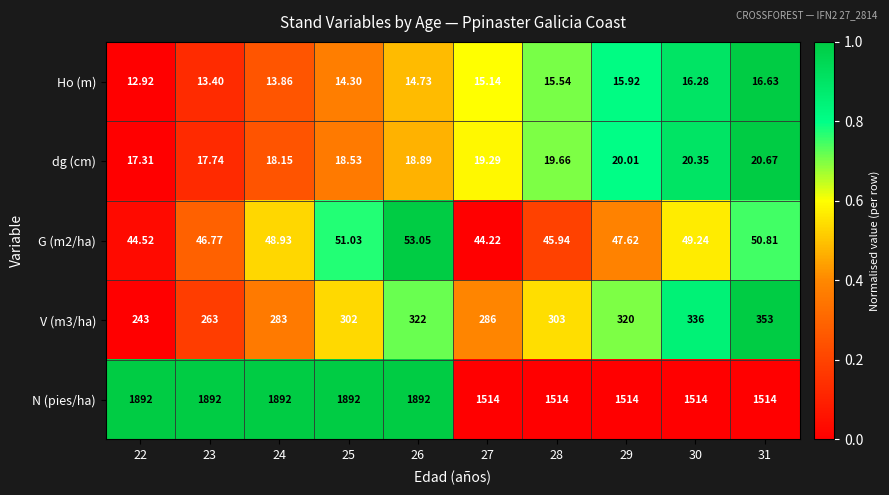

Which series changed the most between 24 and 25?

V (m3/ha)